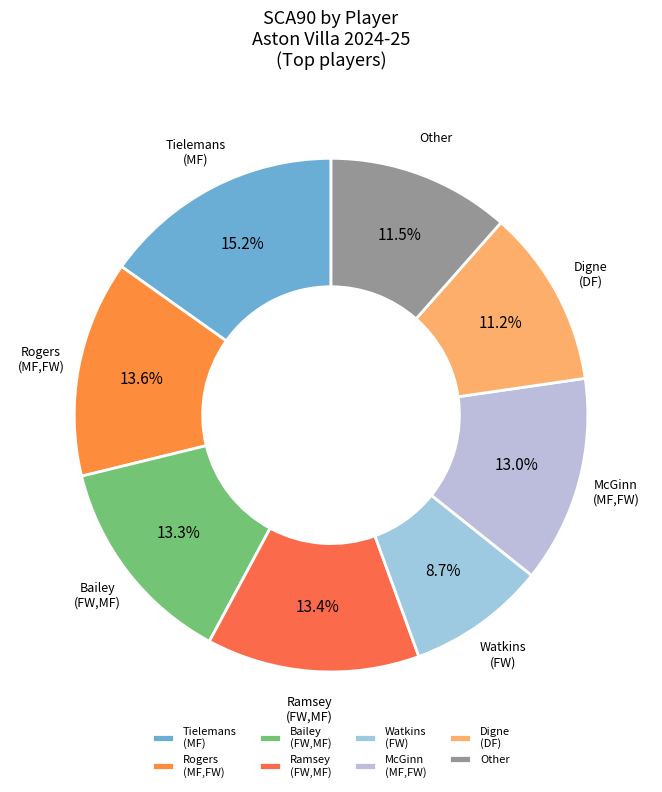

Is there any slice that represents more than half of the pie?

No